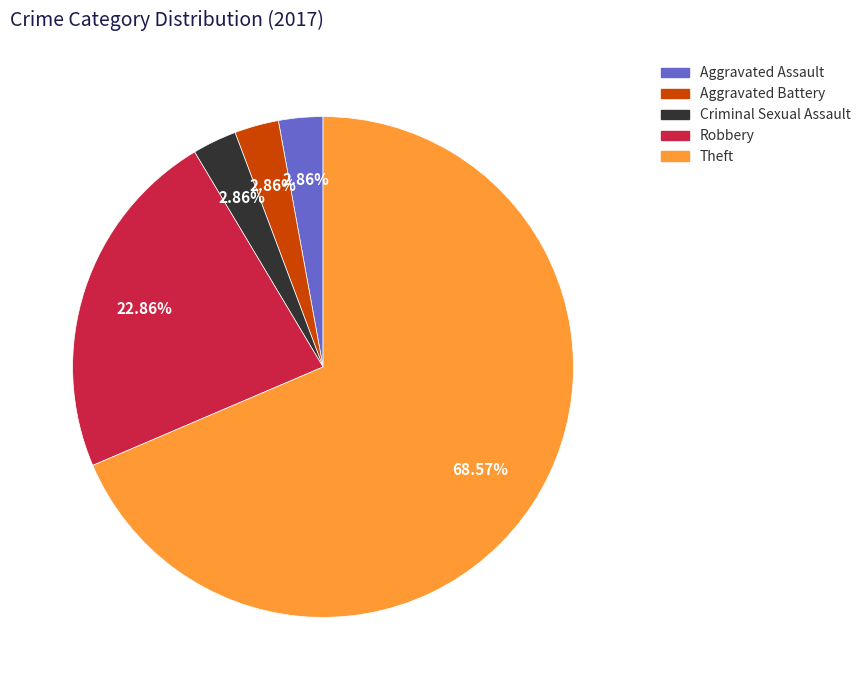

Is there a majority slice in this chart?

Yes